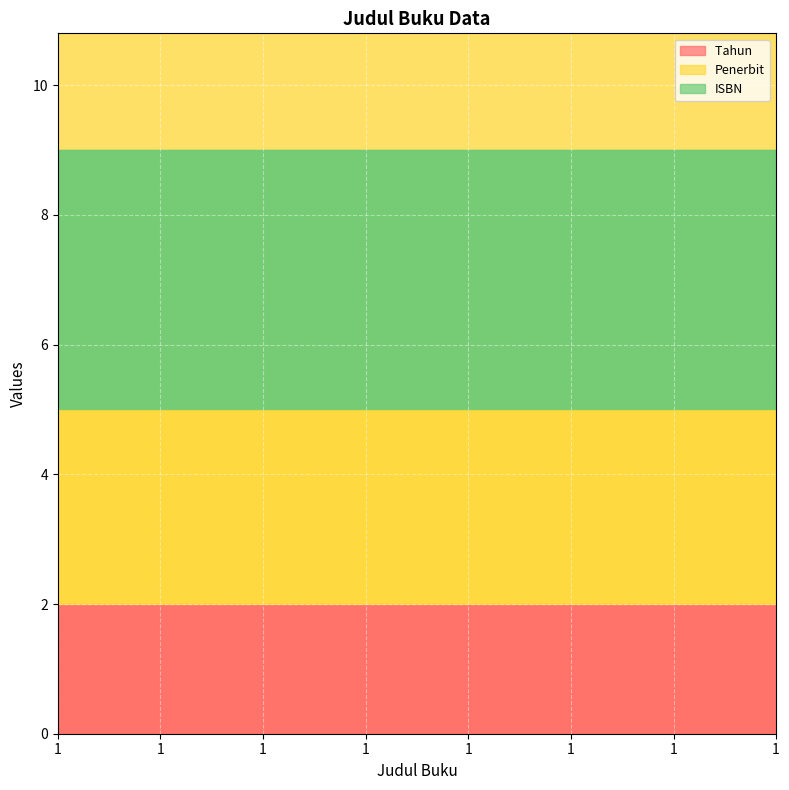

Which category has the lowest value across all series?

1